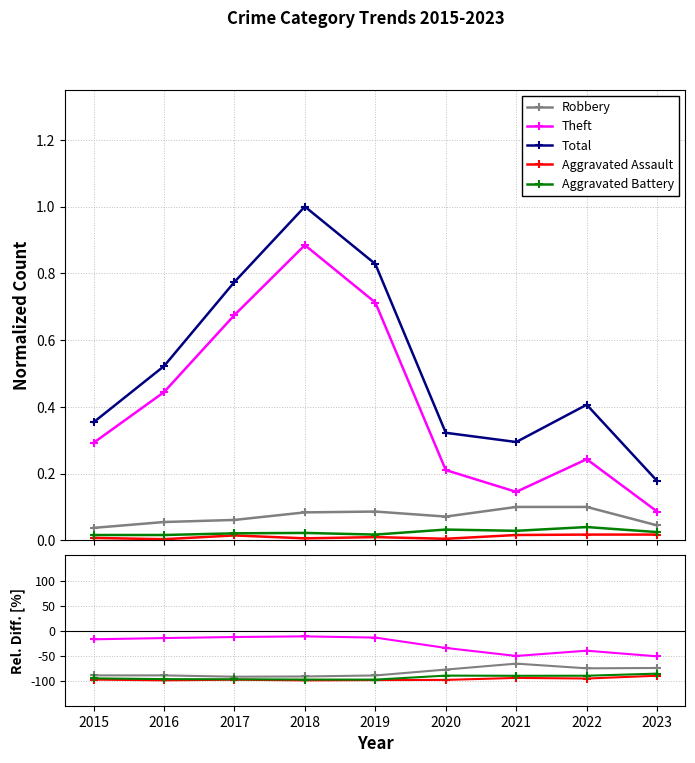

The Total series shows 0.5 at 2017. True or false?

False